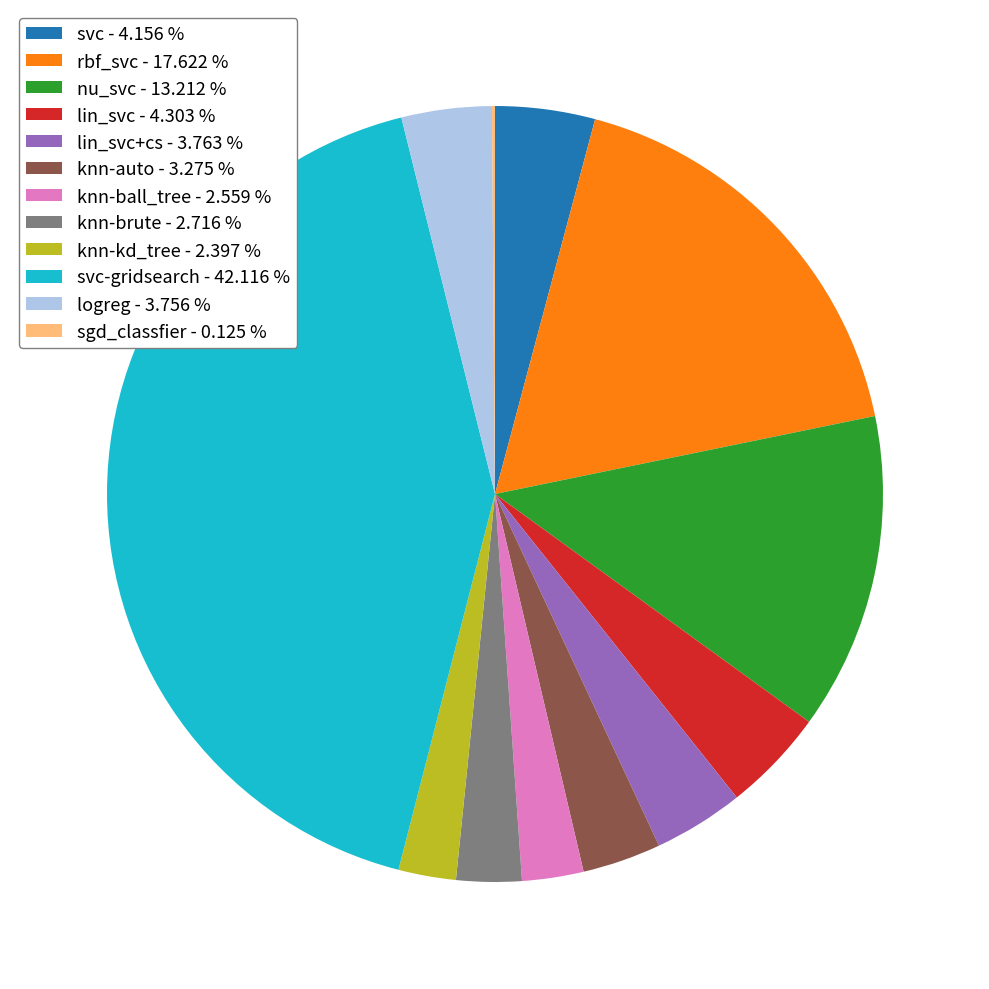

What is the largest slice in the pie chart?

svc-gridsearch - 42.116 %